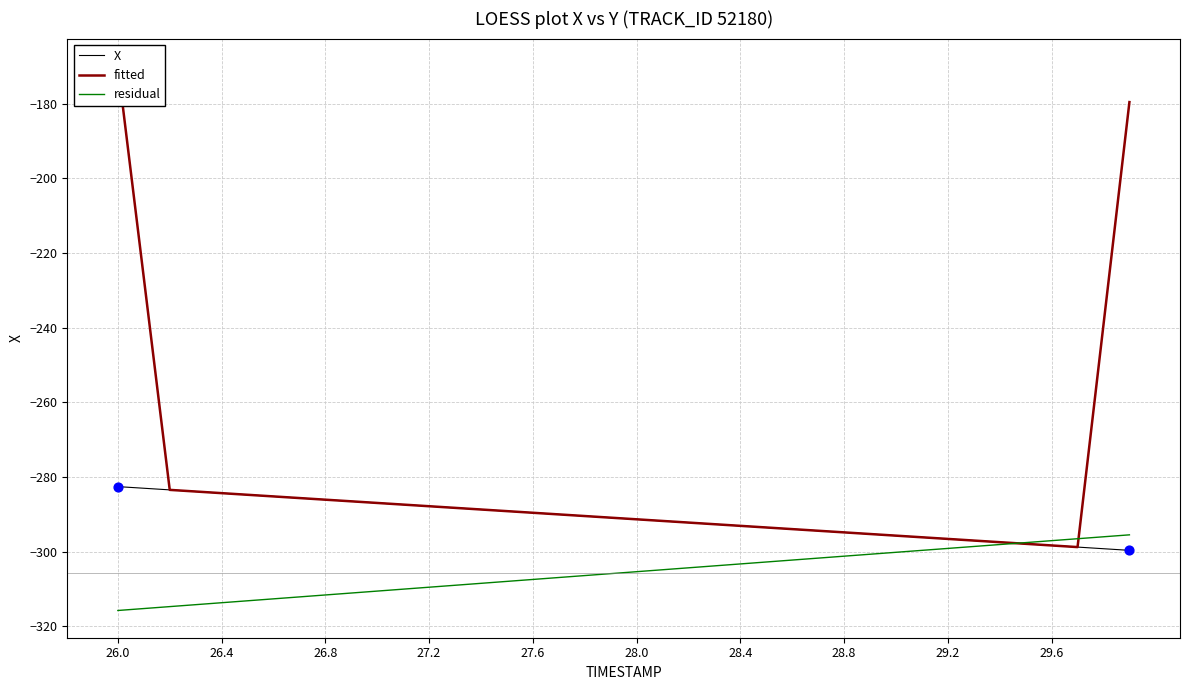

Which series has the largest total across all categories?

fitted